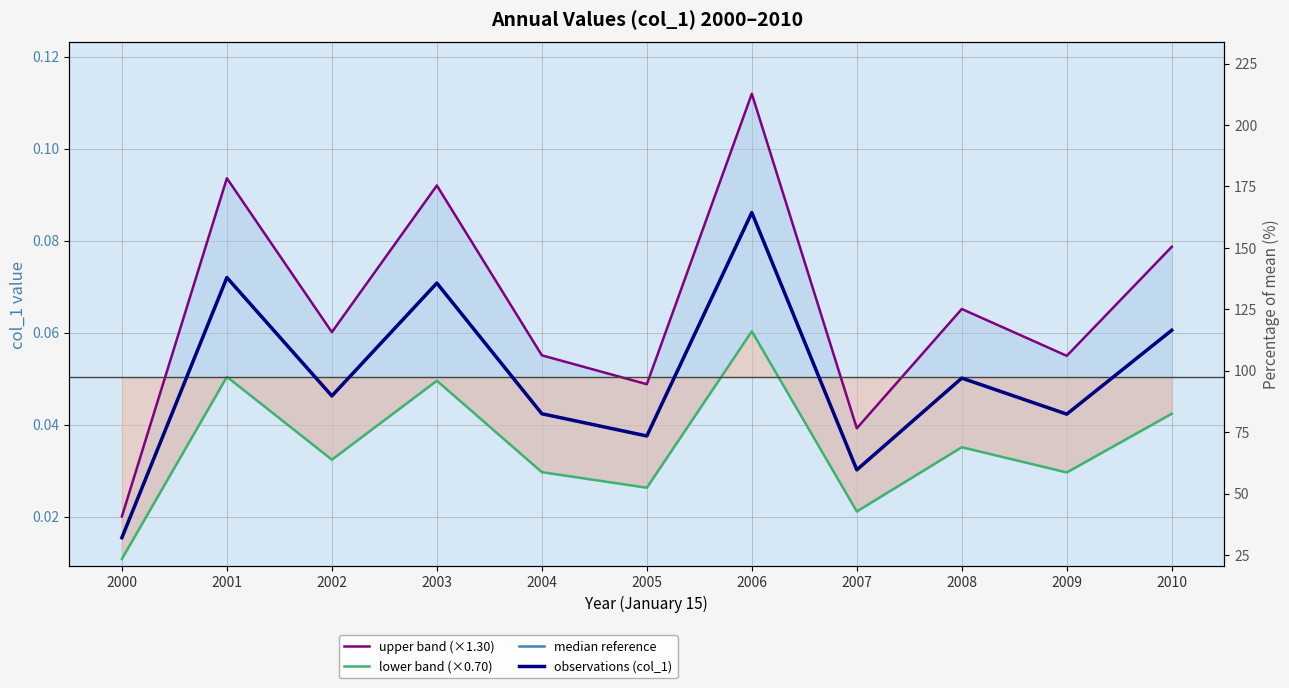

Count the number of data series in this chart.

4